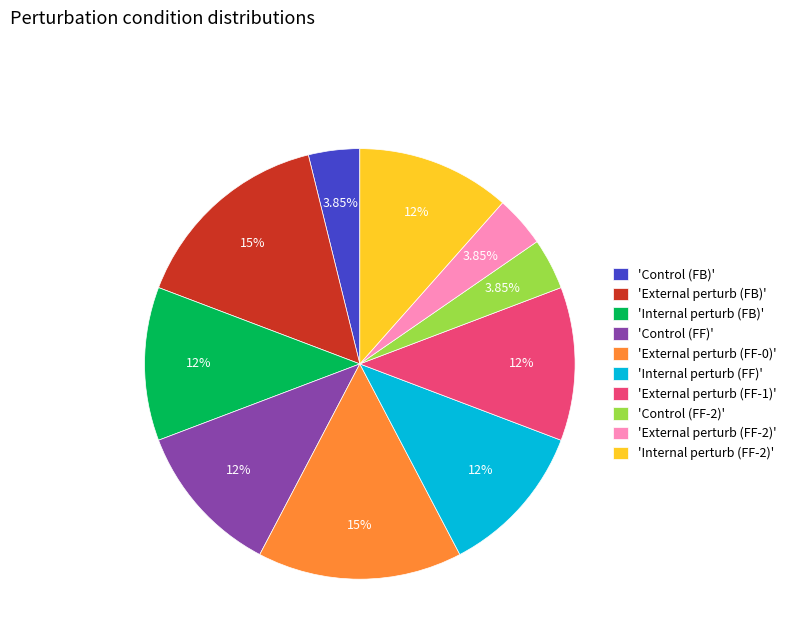

What is the ratio of the value at 'Control (FB)' to the value at 'Internal perturb (FB)'?

0.3